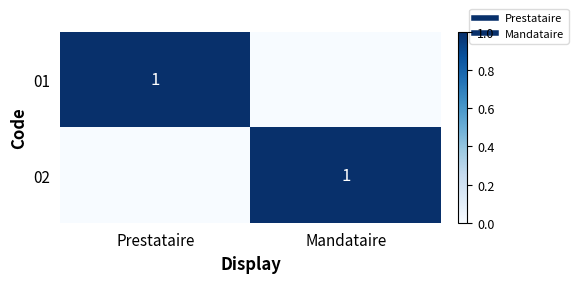

At how many categories does at least one series exceed 0?

2